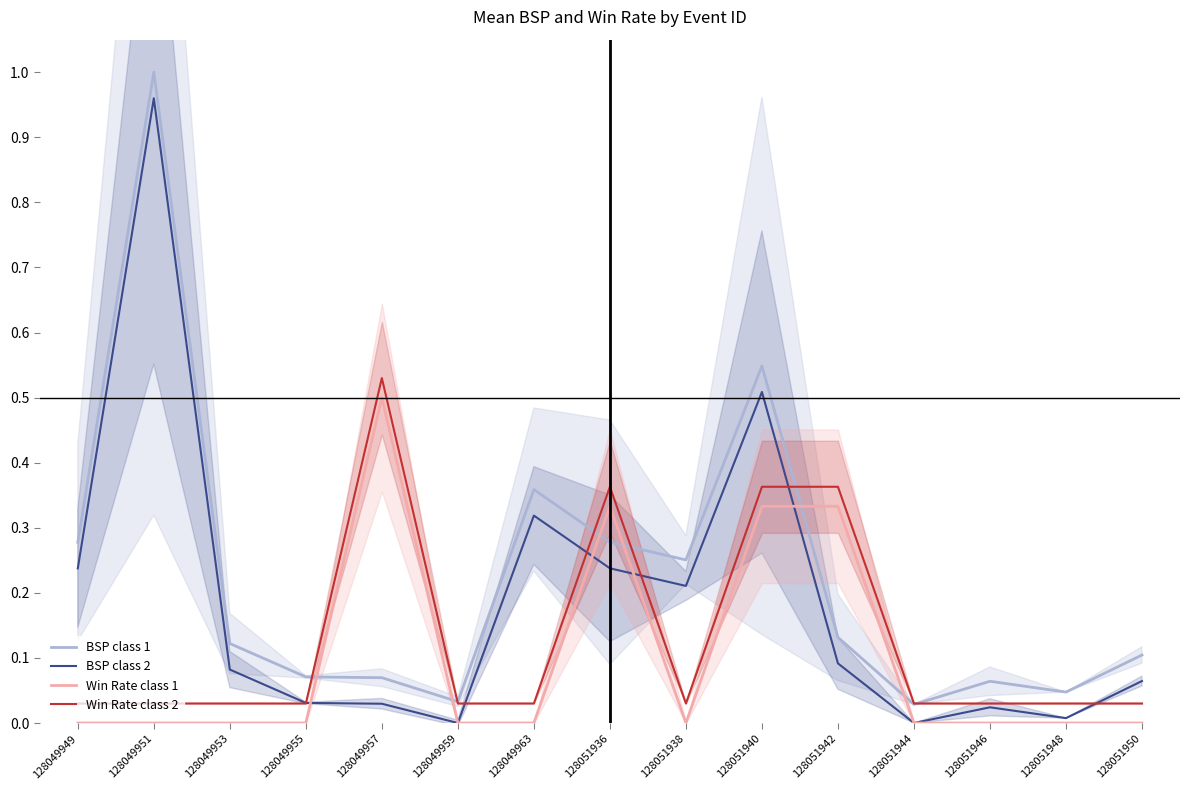

Which series has the largest range (max minus min)?

BSP class 1